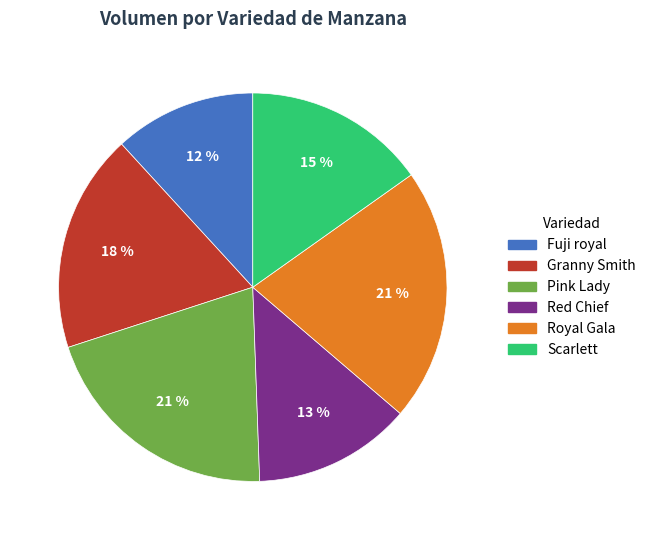

Which category has the smallest portion of the pie?

Fuji royal